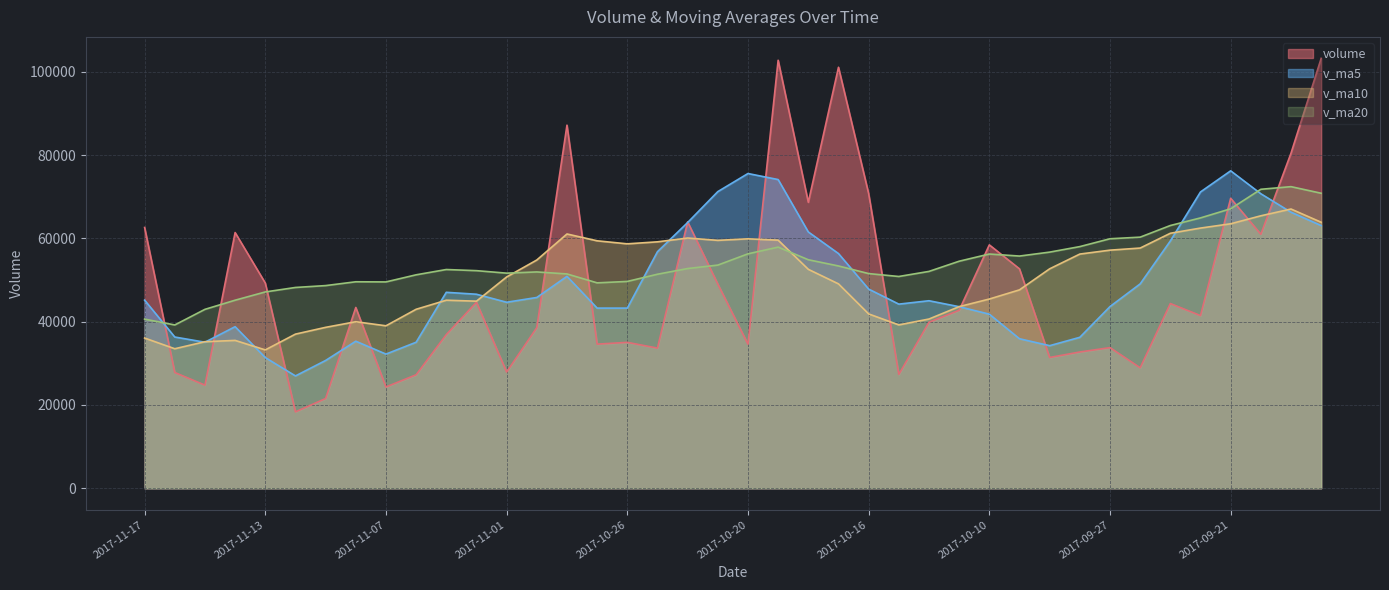

Reading left to right, what are all the values shown in this chart?

volume: 62614.2	27796.0	24763.0	61398.7	49275.8	18343.5	21551.0	43409.9	24324.1	27249.8	36896.2	44669.8	27919.7	38576.8	87178.0	34602.4	35032.2	33655.0	63965.4	49032.3	34586.5	102765.6	68663.1	101079.8	70753.1	27342.2	39868.0	42733.5	58439.3	52681.9	31405.0	32719.4	33766.0	28932.4	44354.9	41456.9	69623.4	60978.1	80460.0	103214.9
v_ma5: 45169.6	36315.4	35066.4	38795.8	31380.9	26975.7	30686.2	35309.9	32211.9	35062.5	47048.1	46589.3	44661.8	45808.9	50886.6	43257.4	43254.3	56801.0	63802.6	71225.5	75569.6	74120.8	61541.2	56355.3	47827.2	44213.0	45025.5	43595.8	41802.3	35900.9	34235.5	36245.9	43626.7	49069.2	59374.7	71146.7	76218.2	70714.5	66279.1	63076.8
v_ma10: 36072.6	33500.8	35188.2	35503.8	33221.7	37011.9	38637.8	39985.9	39010.4	42974.5	45152.8	44921.8	50731.4	54805.7	61056.0	59413.5	58687.5	59171.1	60078.9	59526.3	59891.3	59573.1	52568.5	49078.8	41864.1	39224.2	40635.7	43611.3	45435.7	47637.8	52691.1	56232.1	57170.6	57674.1	61225.8	62474.1	63502.5	65419.3	67048.0	63870.6
v_ma20: 40612.7	39211.3	42959.8	45154.8	47138.8	48212.7	48662.6	49578.5	49544.7	51250.4	52522.0	52247.5	51650.0	51942.3	51460.1	49318.9	49661.6	51391.2	52757.3	53582.1	56291.2	57902.6	54869.6	53376.5	51544.9	50849.2	52069.1	54515.3	56241.8	55754.2	56699.5	58024.8	59908.1	60293.3	63087.1	64912.7	67111.1	71786.0	72417.7	70833.8